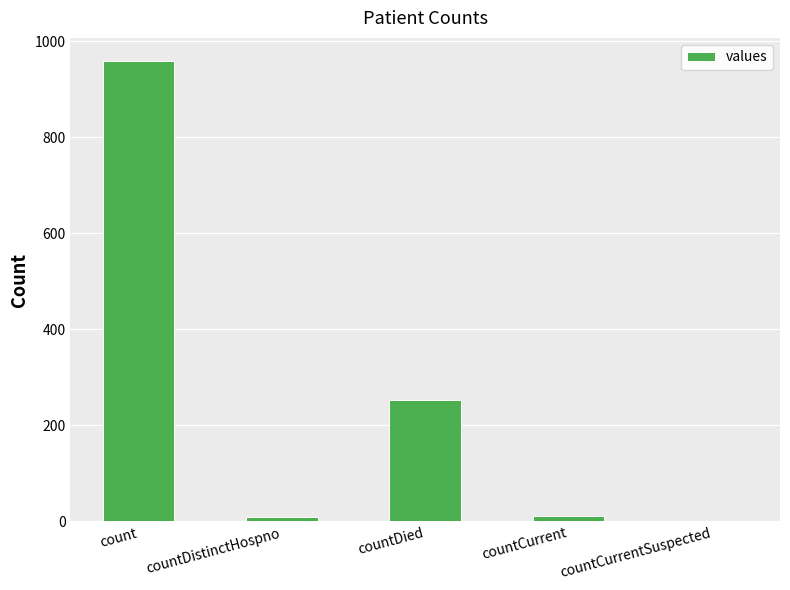

What is the sum of all values?

1232